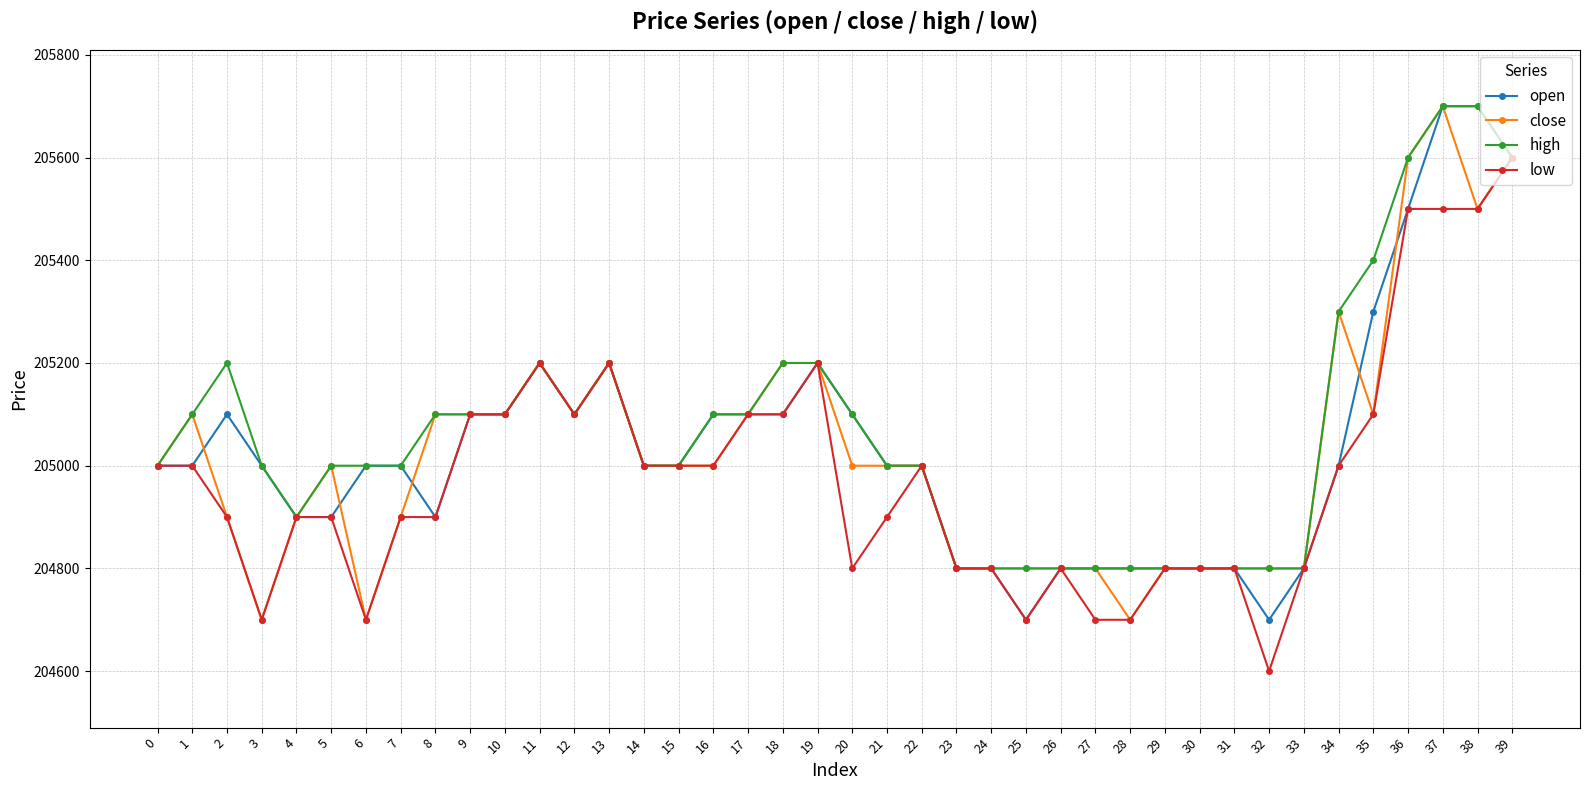

True or false: low has more than 1 interior local peaks.

True